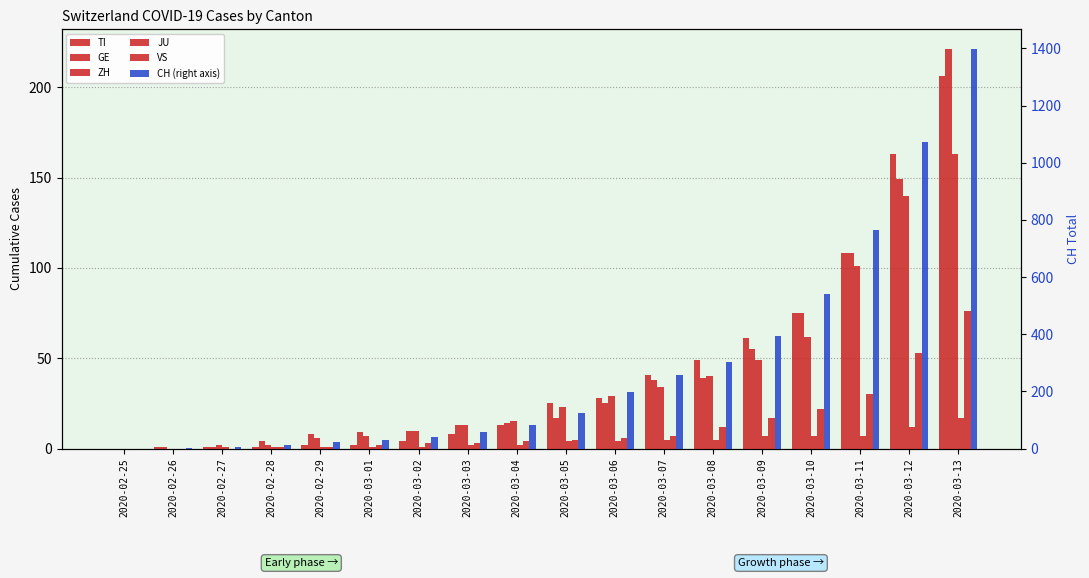

What is the label of the 8th bar from the left?

2020-03-03